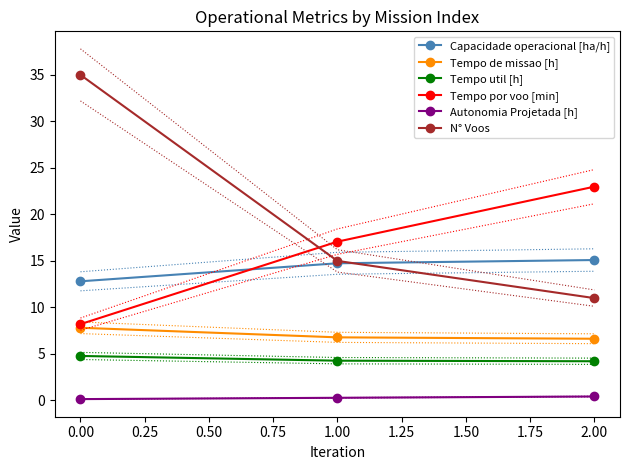

What is the value of the N° Voos point at the 3rd from the left?

11.0